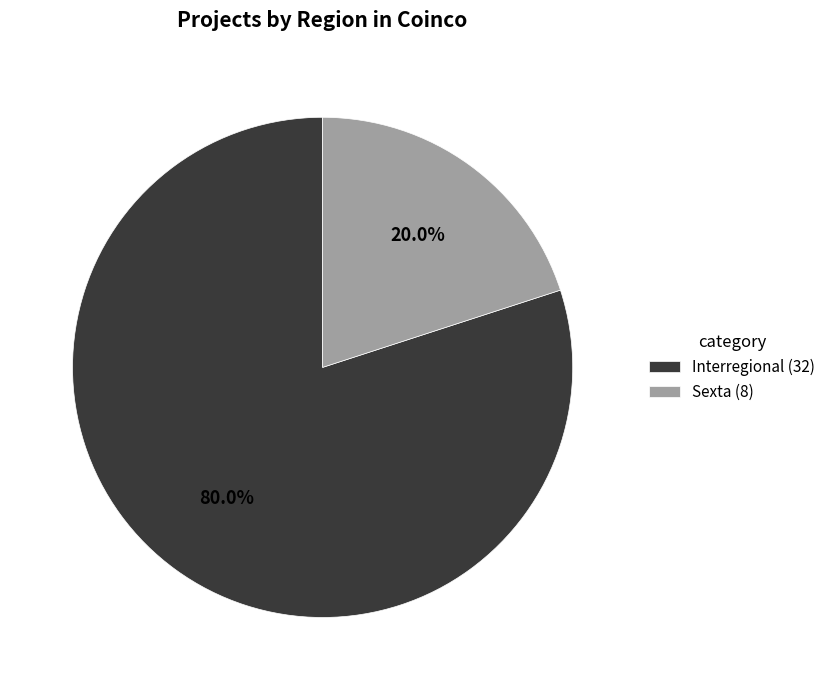

Does Sexta (8) account for over 50% of the chart?

No